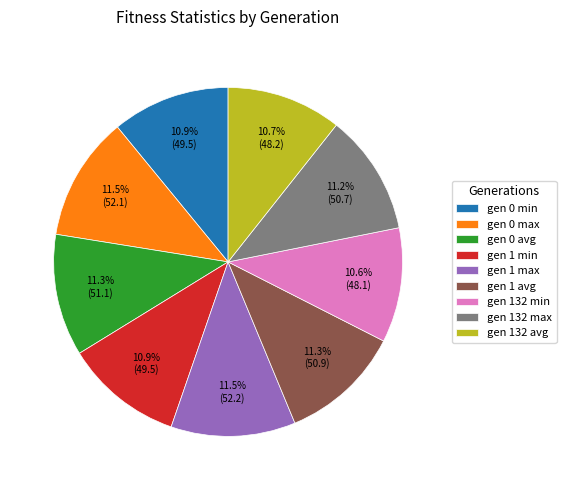

To the nearest percent, what portion does gen 0 avg represent?

11%